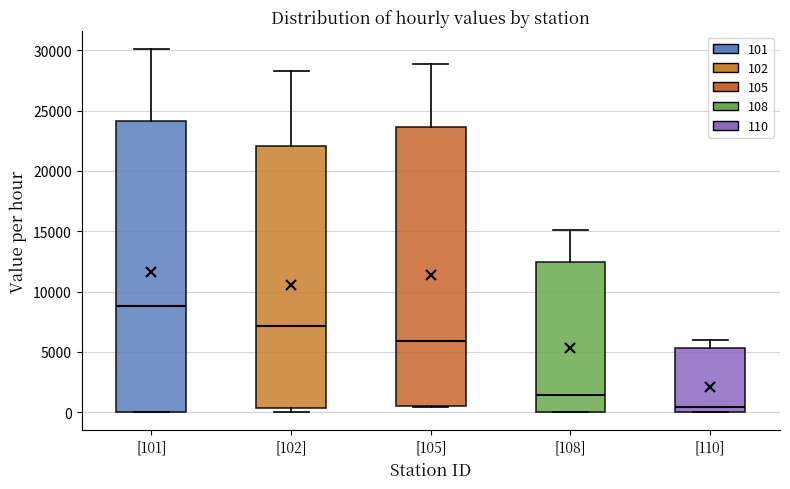

Where does the upper whisker of the box for [102] end on the y-axis? The values are not printed on the chart, so give them approximately, as read against the axis.

28500